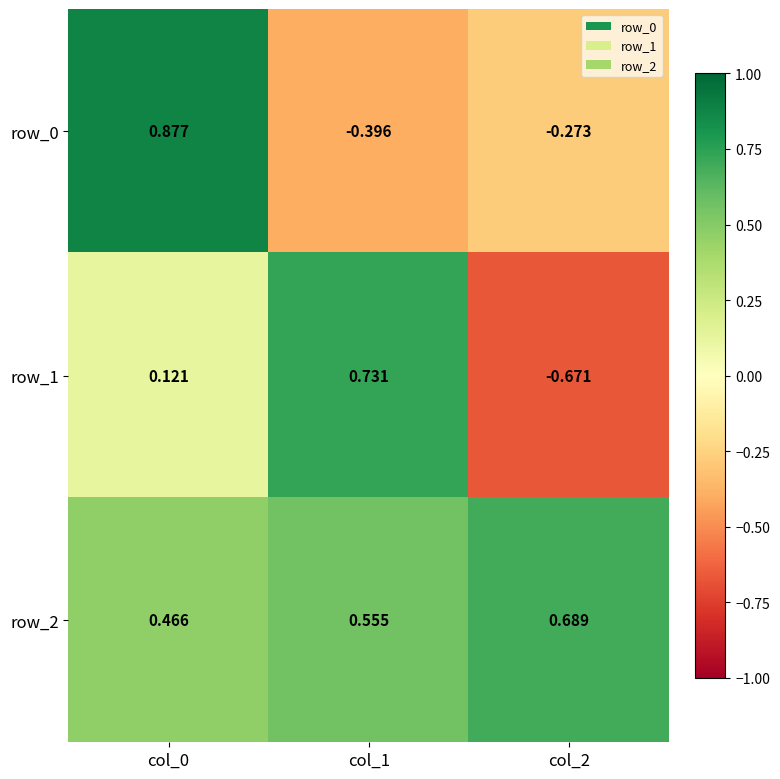

List the labels in order of row_1 value, largest first.

col_1, col_0, col_2